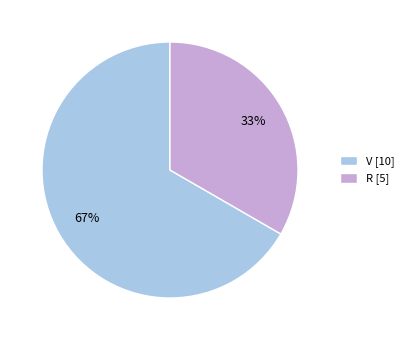

What is the smallest slice in the pie chart?

R